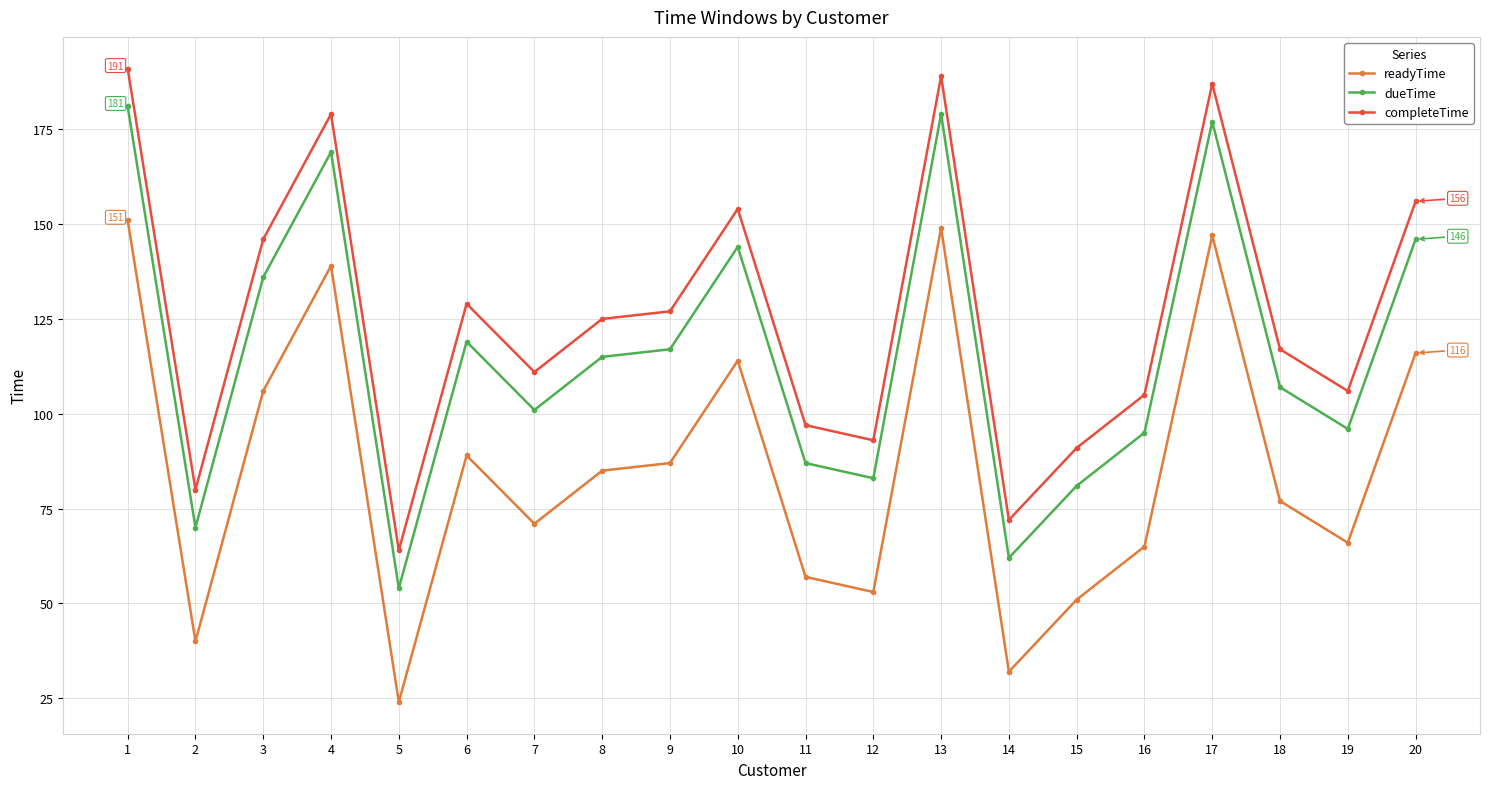

True or false: completeTime has a value of 55 at 16.

False